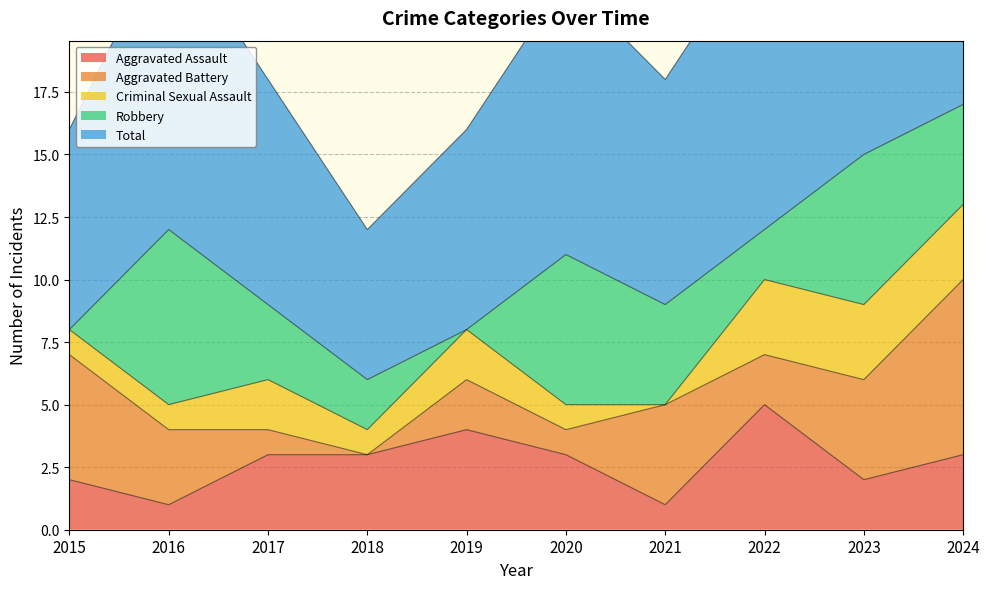

True or false: Aggravated Battery has a value of 1 at 2015.

False